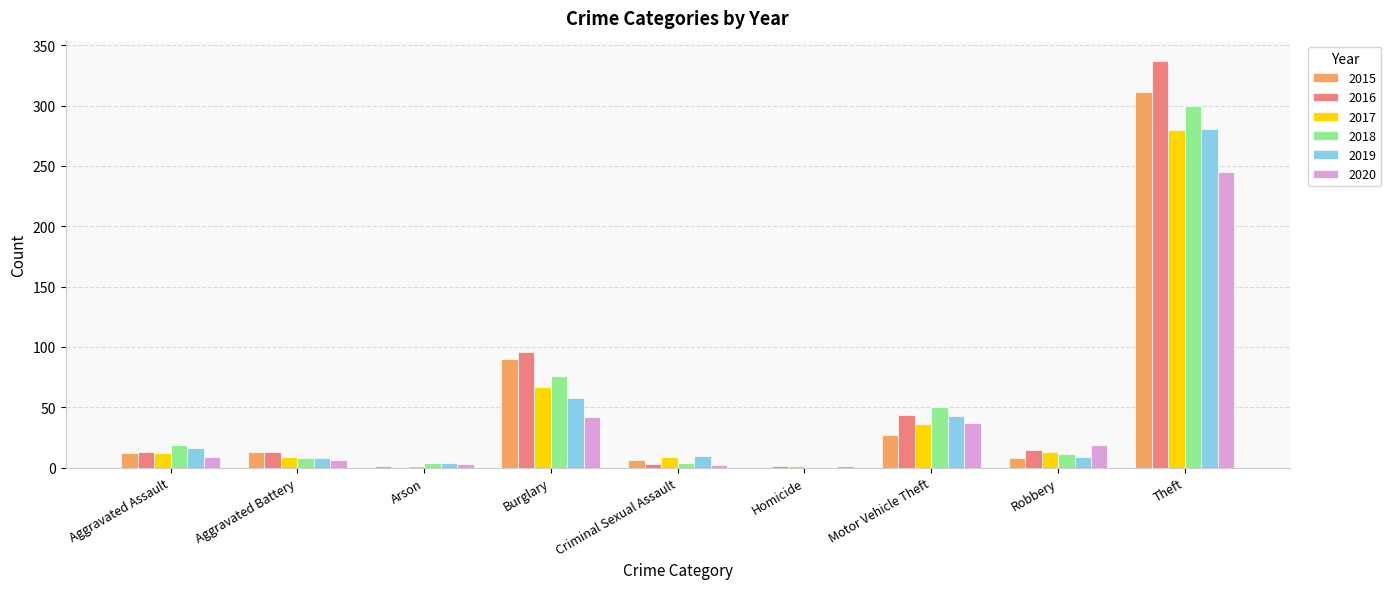

Which series changed the most between Aggravated Assault and Burglary?

2016